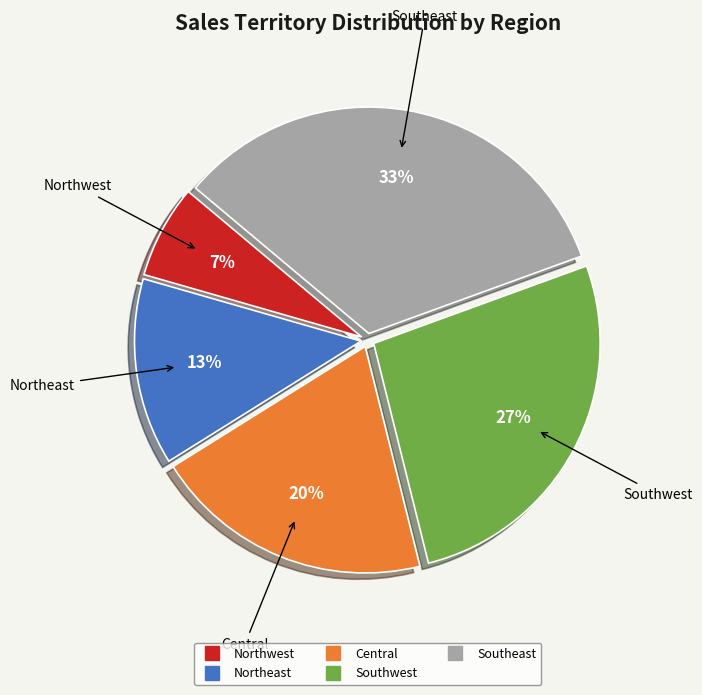

Combined, do Central and Northwest account for over 50%?

No